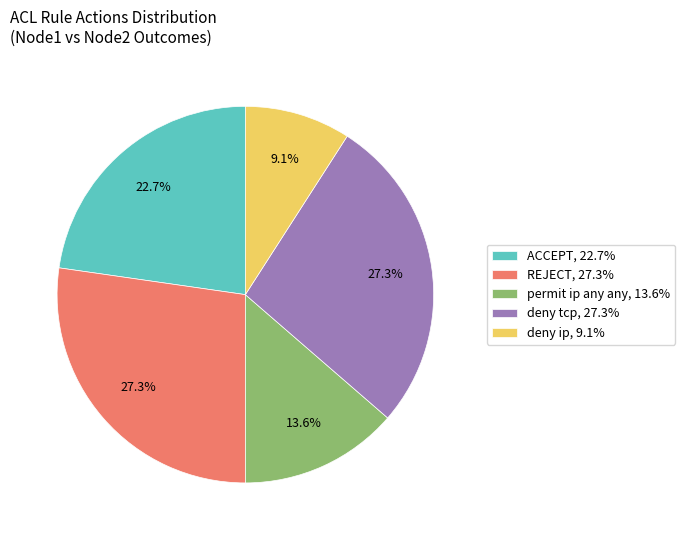

What percentage is NOT represented by REJECT, 27.3%?

72.7%